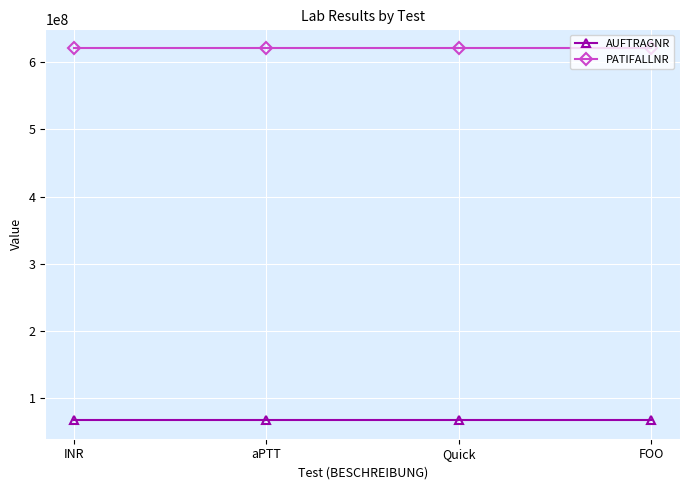

What is the difference between the highest and lowest values at INR?

554941801